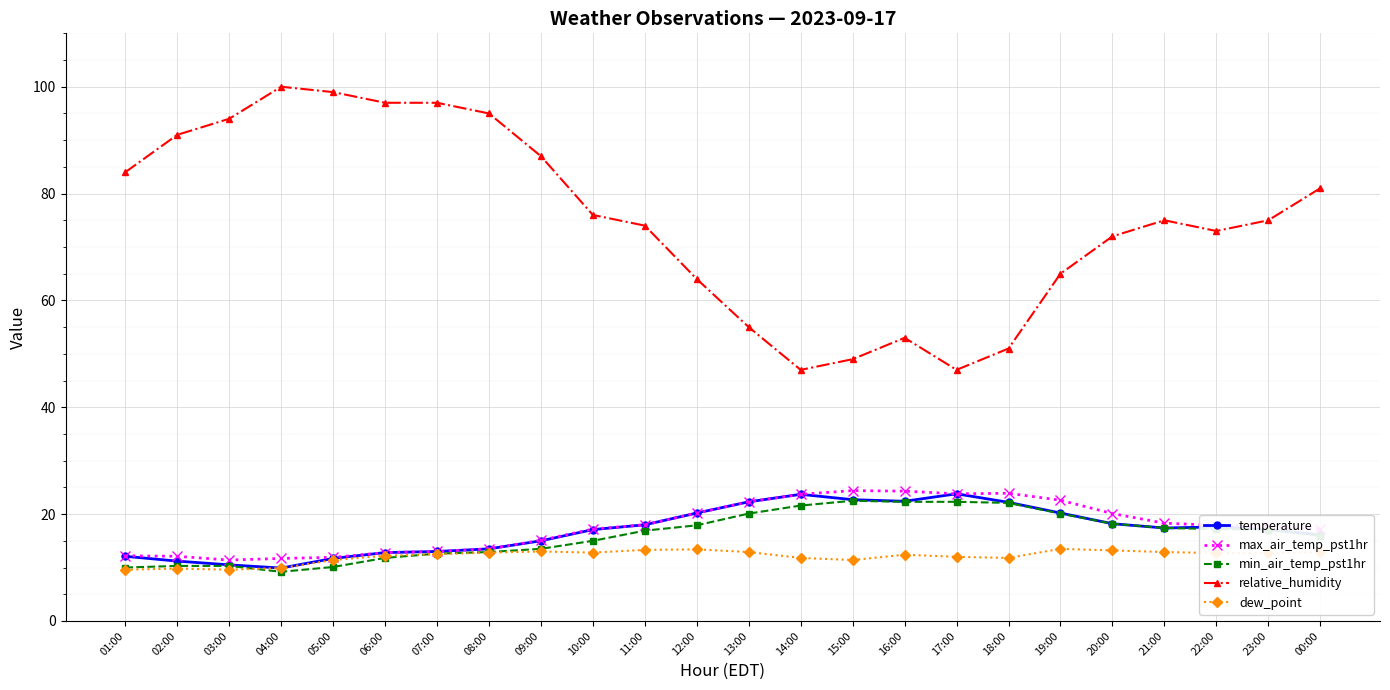

What is the lowest value of the temperature series?

9.9